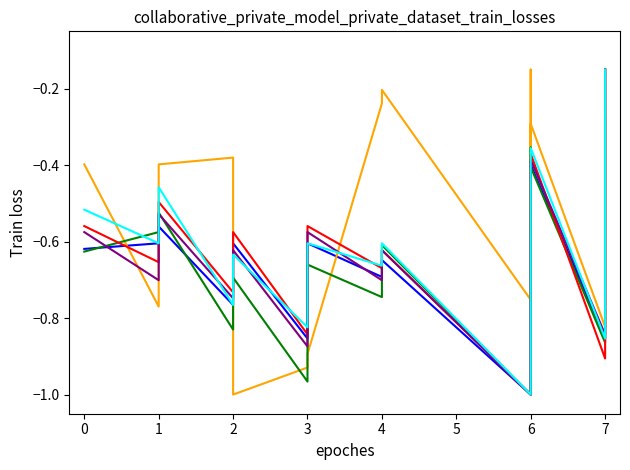

True or false: series_5 has a value of -0.1 at 2.

False